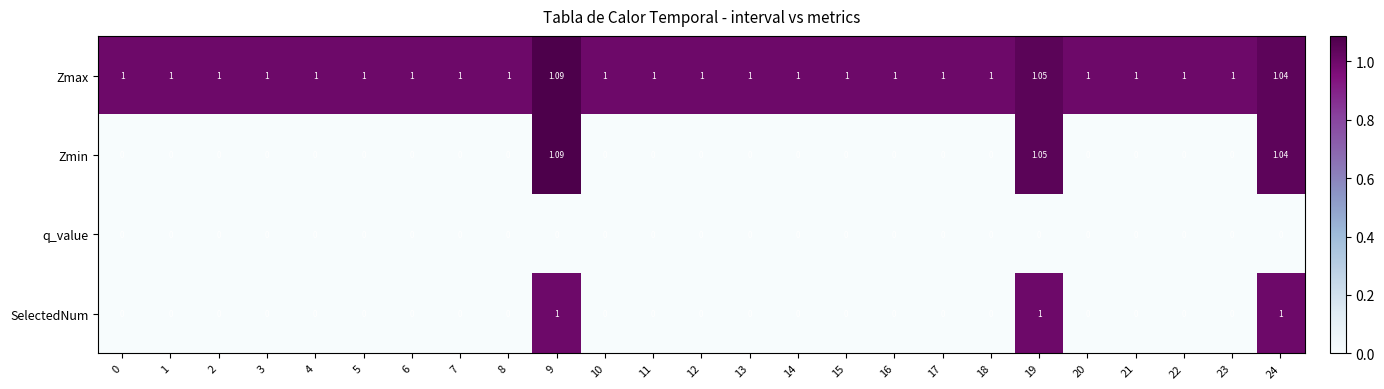

Which series has the largest range (max minus min)?

Zmin